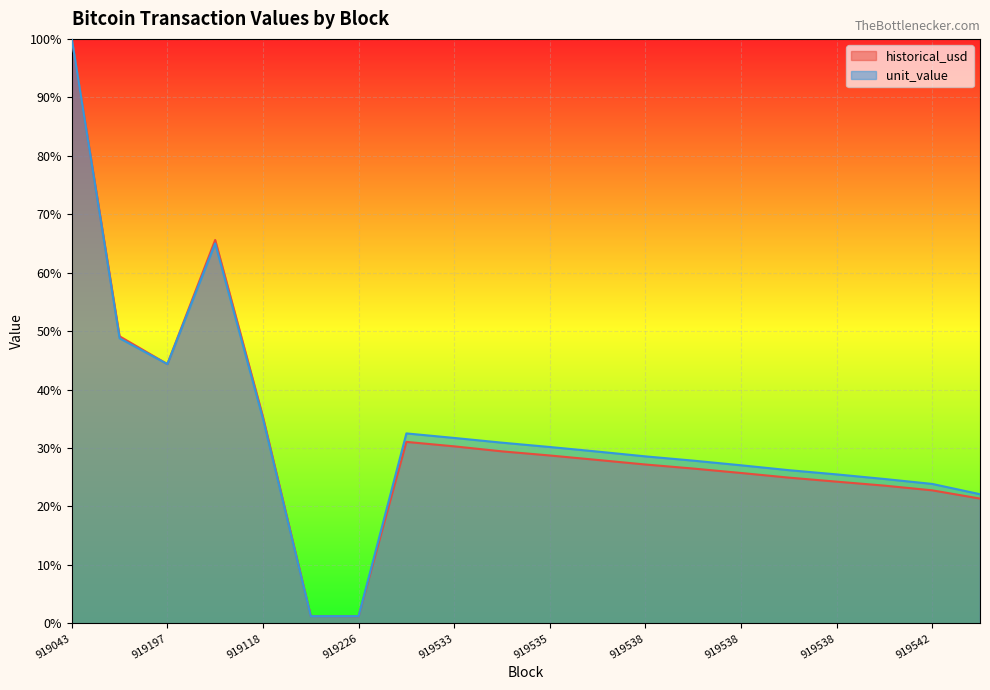

Reading right to left, what are all the values shown in this chart?

historical_usd: 0.2	0.2	0.2	0.2	0.2	0.3	0.3	0.3	0.3	0.3	0.3	0.3	0.3	0.0	0.0	0.4	0.7	0.4	0.5	1.0
unit_value: 0.2	0.2	0.2	0.3	0.3	0.3	0.3	0.3	0.3	0.3	0.3	0.3	0.3	0.0	0.0	0.3	0.6	0.4	0.5	1.0